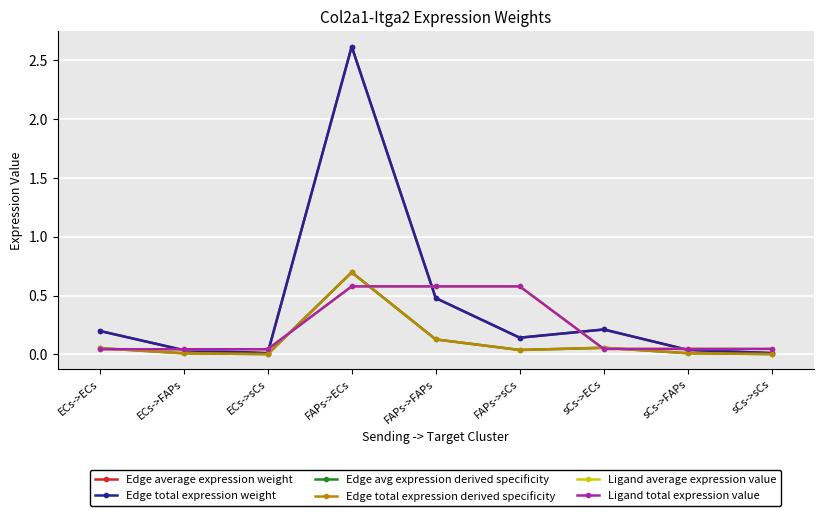

Rank the series at sCs->sCs from lowest to highest value.

Edge avg expression derived specificity, Edge total expression derived specificity, Edge average expression weight, Edge total expression weight, Ligand average expression value, Ligand total expression value